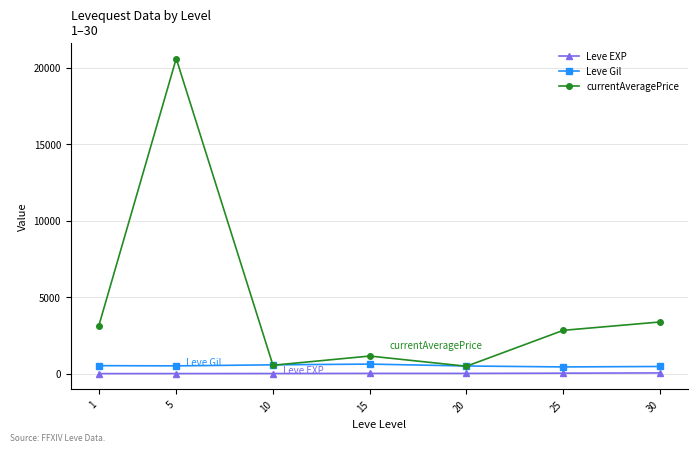

What is the greatest value displayed?

20583.3